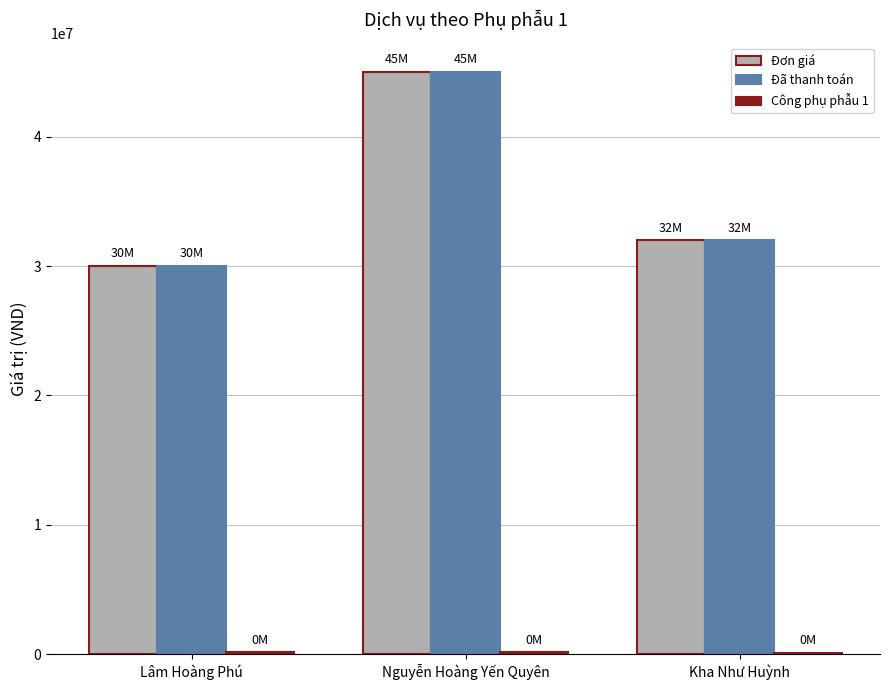

The Đã thanh toán series shows 30000000 at Lâm Hoàng Phú. True or false?

True